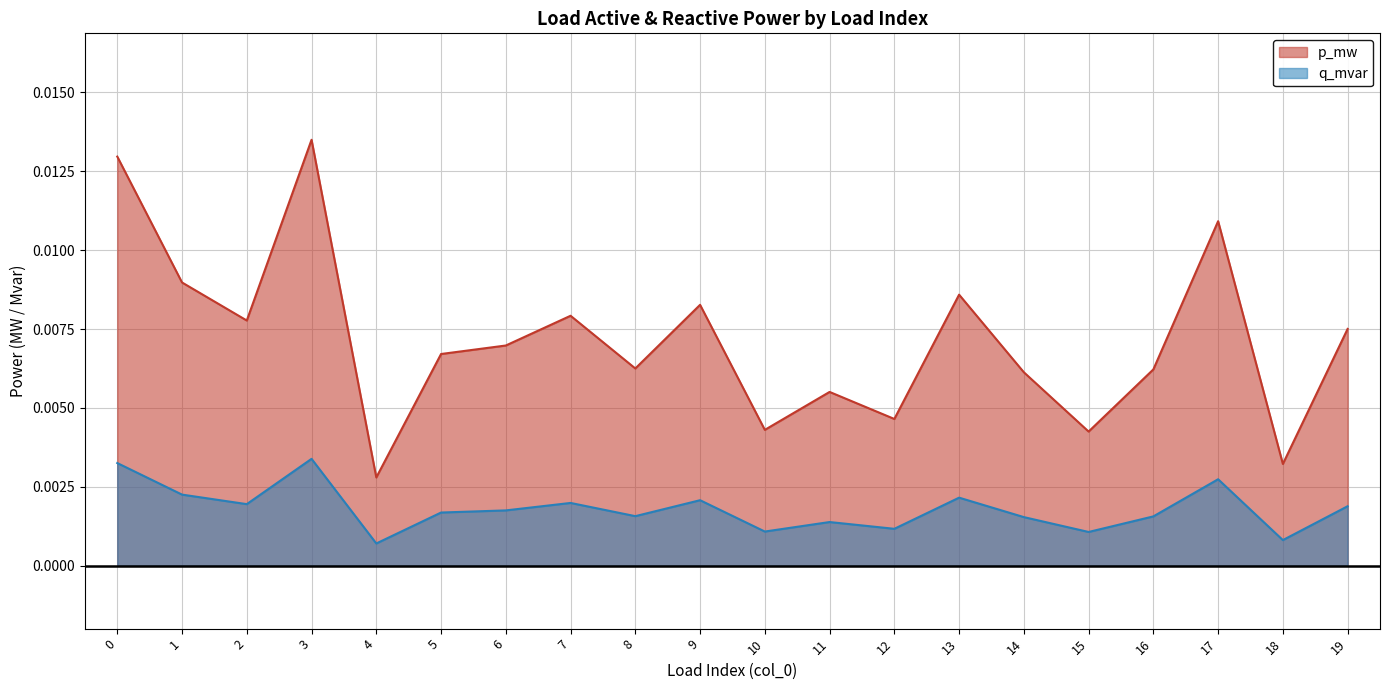

True or false: q_mvar and p_mw cross at least once.

False